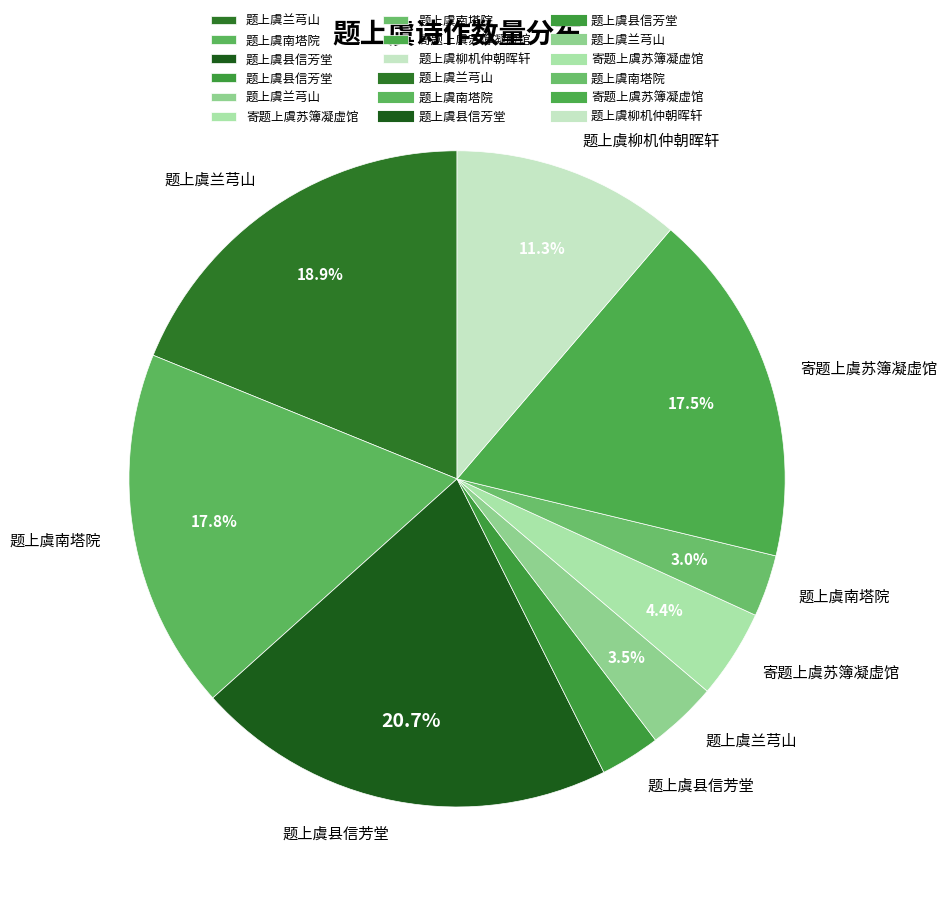

Count the number of slices in the pie.

9